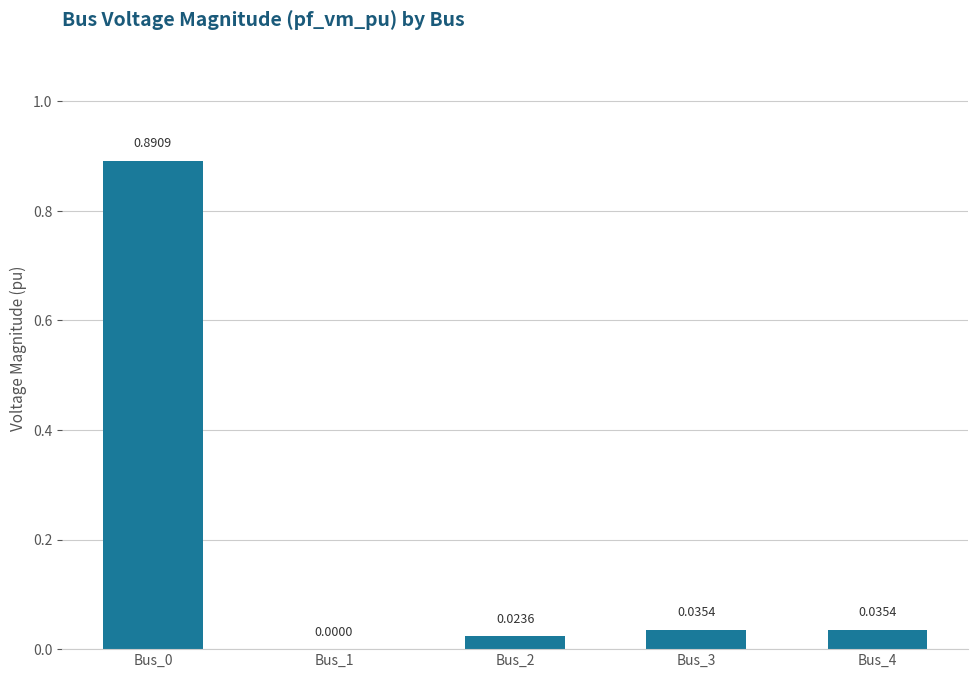

True or false: the data shows 0.0 at Bus_2.

True